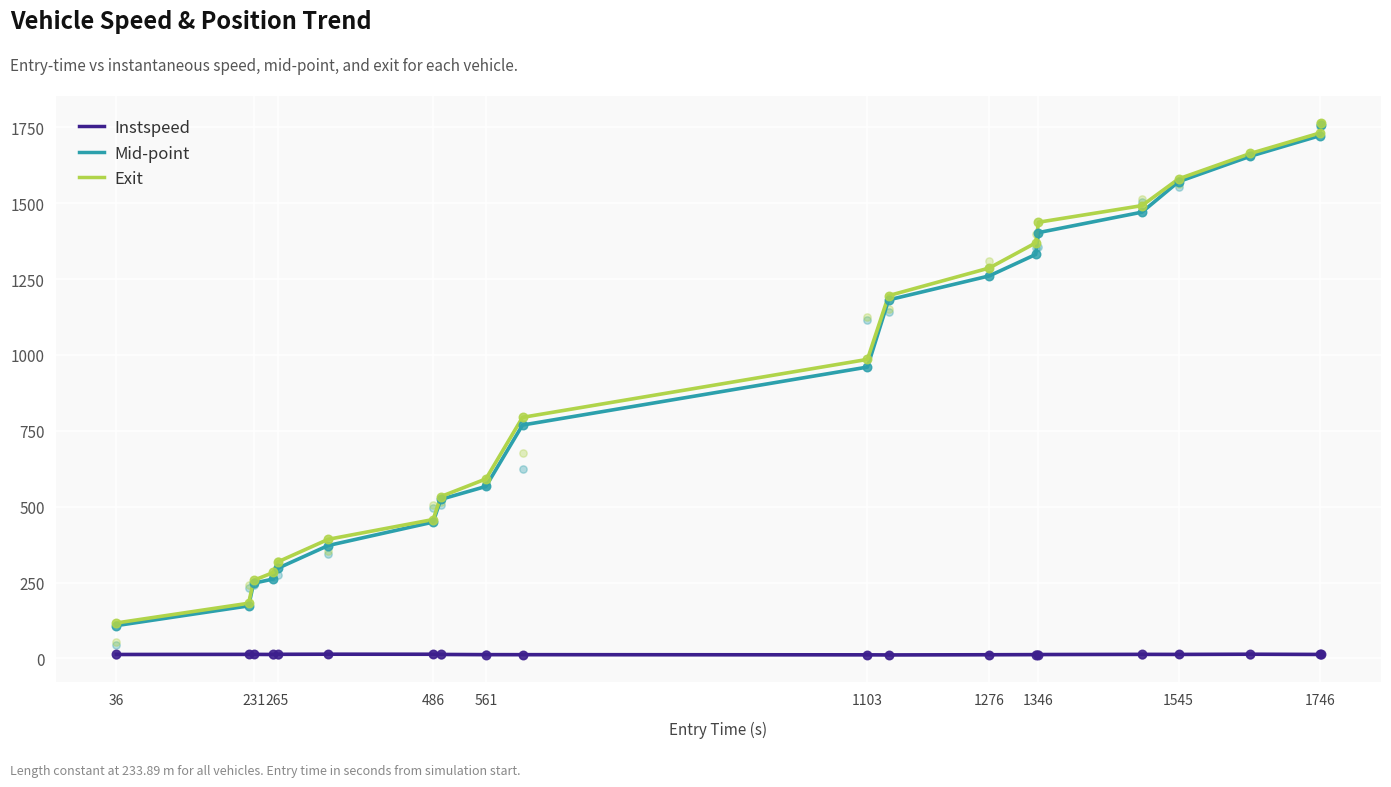

What are all the series names shown in the legend?

Instspeed, Mid-point, Exit